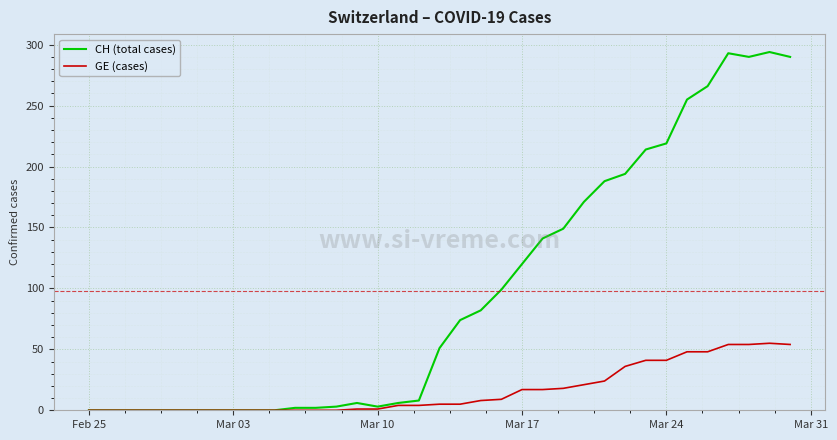

Which series has the widest spread of values?

CH (total cases)